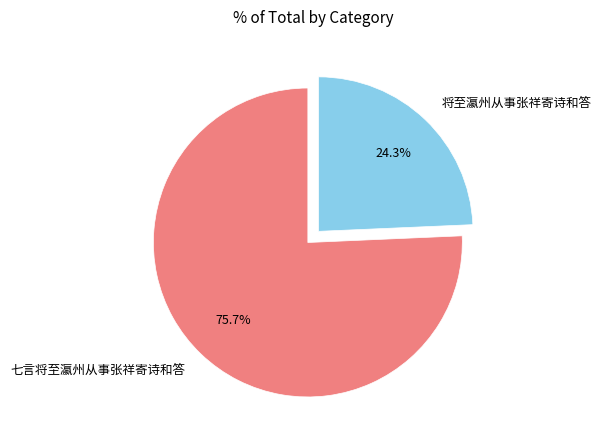

Is it true that 七言将至瀛州从事张祥寄诗和答 is 76% of the pie?

True